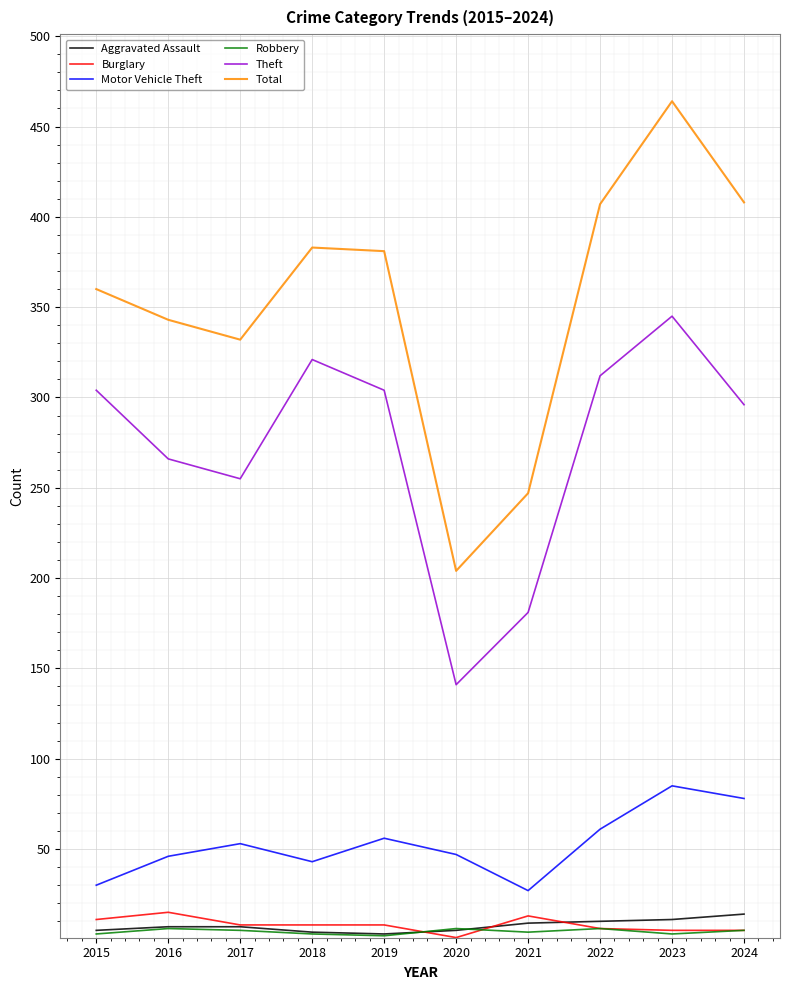

What are all the series names shown in the legend?

Aggravated Assault, Burglary, Motor Vehicle Theft, Robbery, Theft, Total